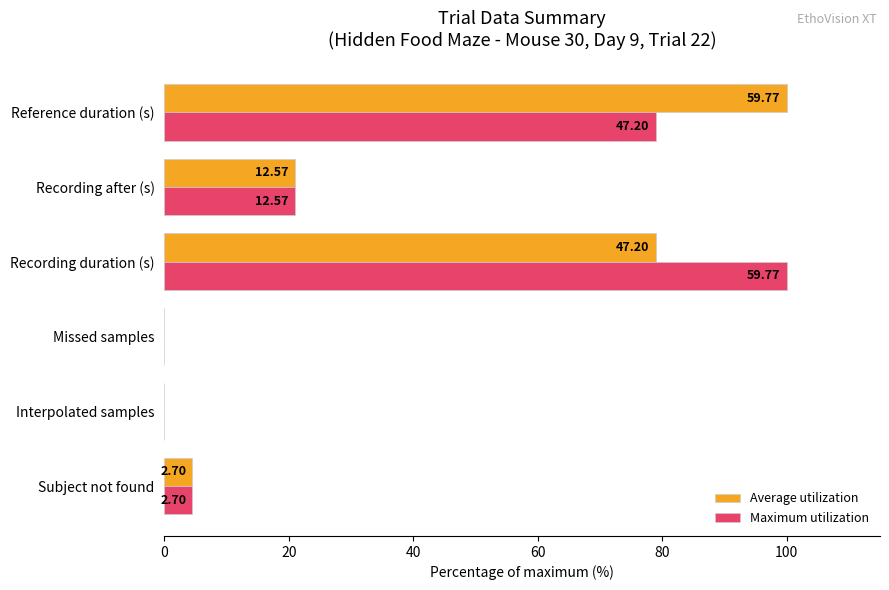

What is the difference between the maximum and second lowest values in the Maximum utilization series?

100.0